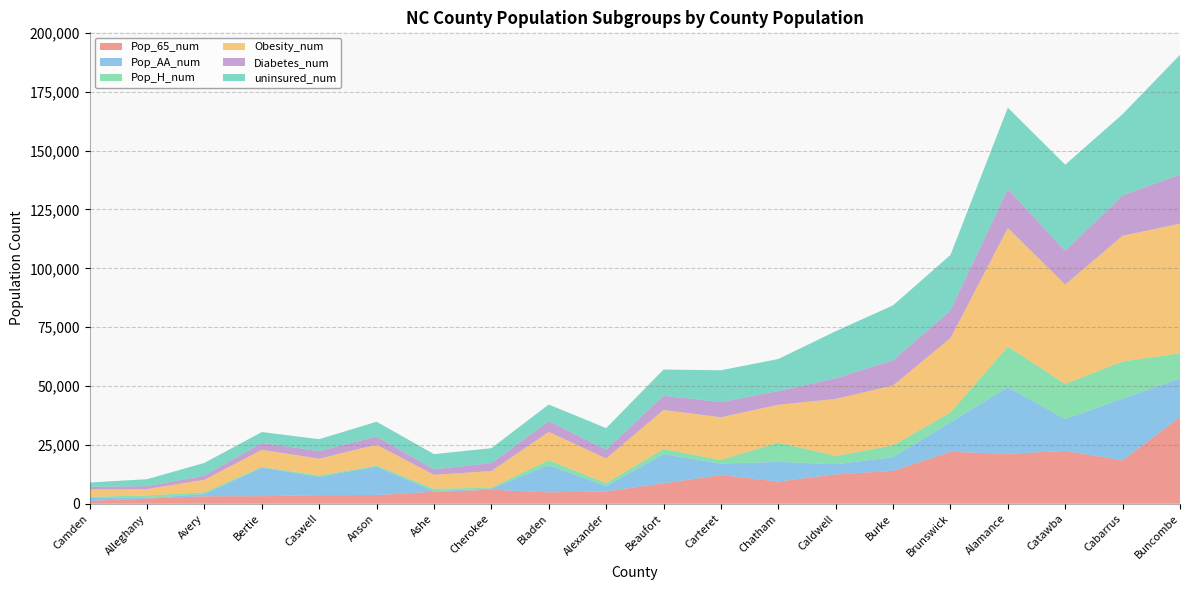

Is it true that Pop_65_num equals 12466.6 at Caldwell?

True